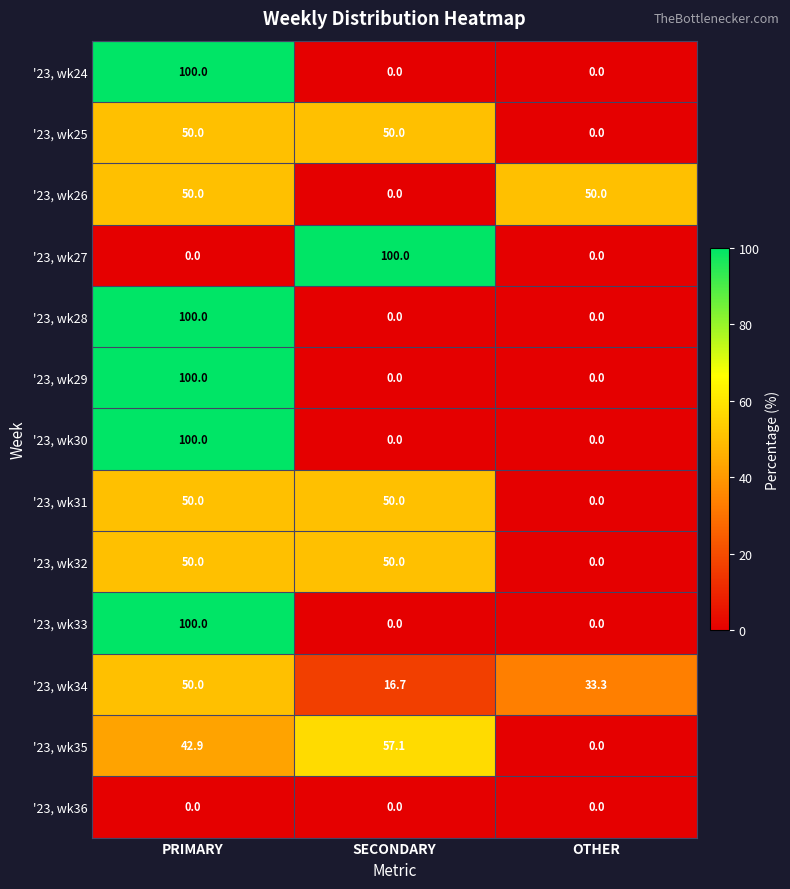

What is the difference between the maximum and minimum values in the '23, wk31 series?

50.0